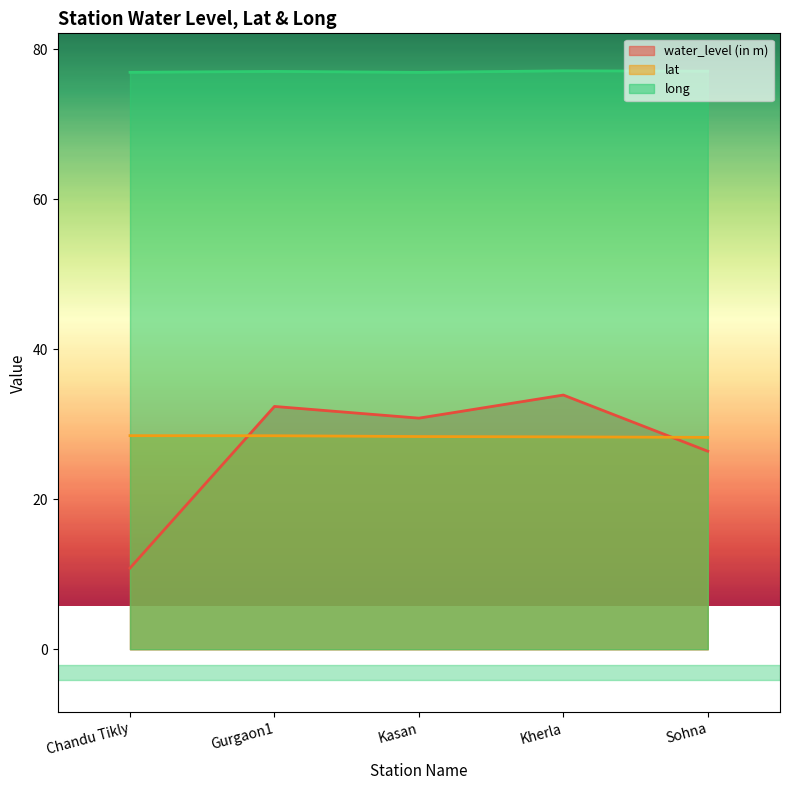

What is the difference between the maximum and minimum values in the lat series?

0.2